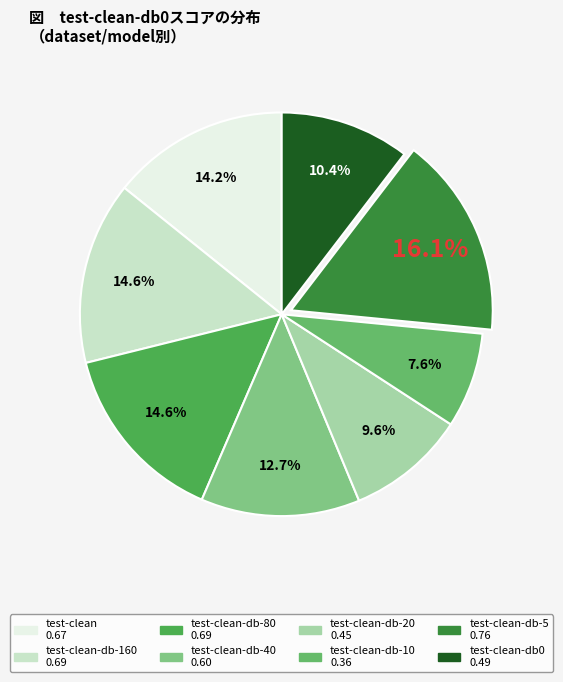

Count the number of slices in the pie.

8